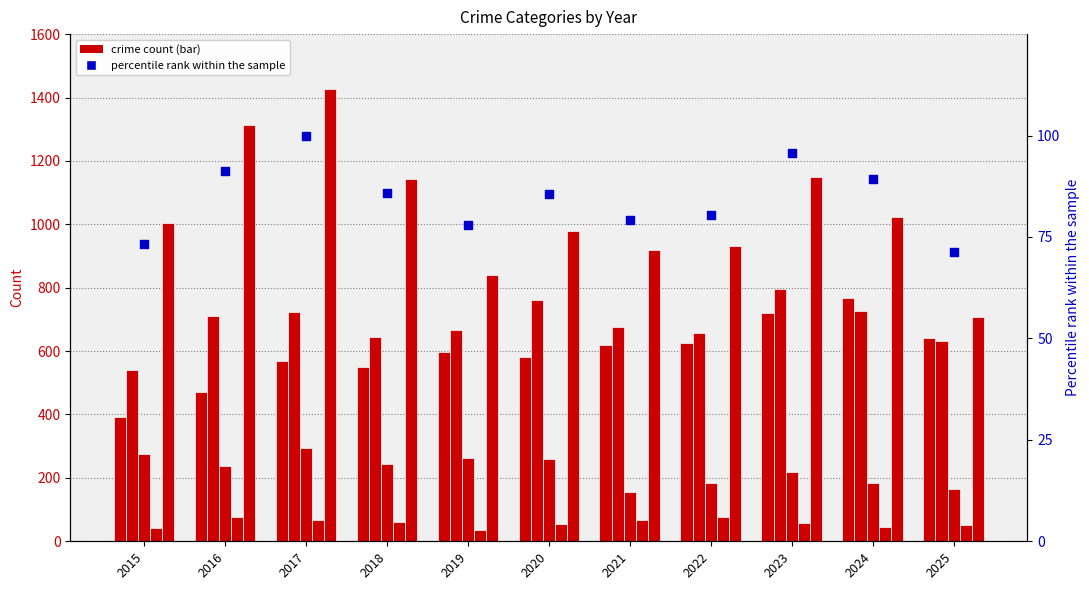

Which series has the largest total across all categories?

Robbery